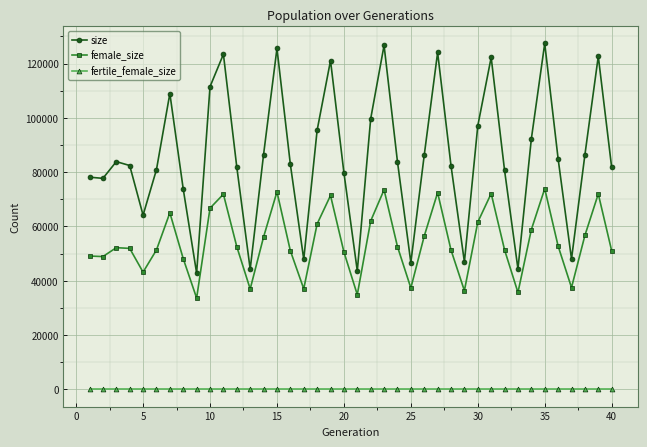

Rank the series by their maximum value, from highest to lowest.

size, female_size, fertile_female_size